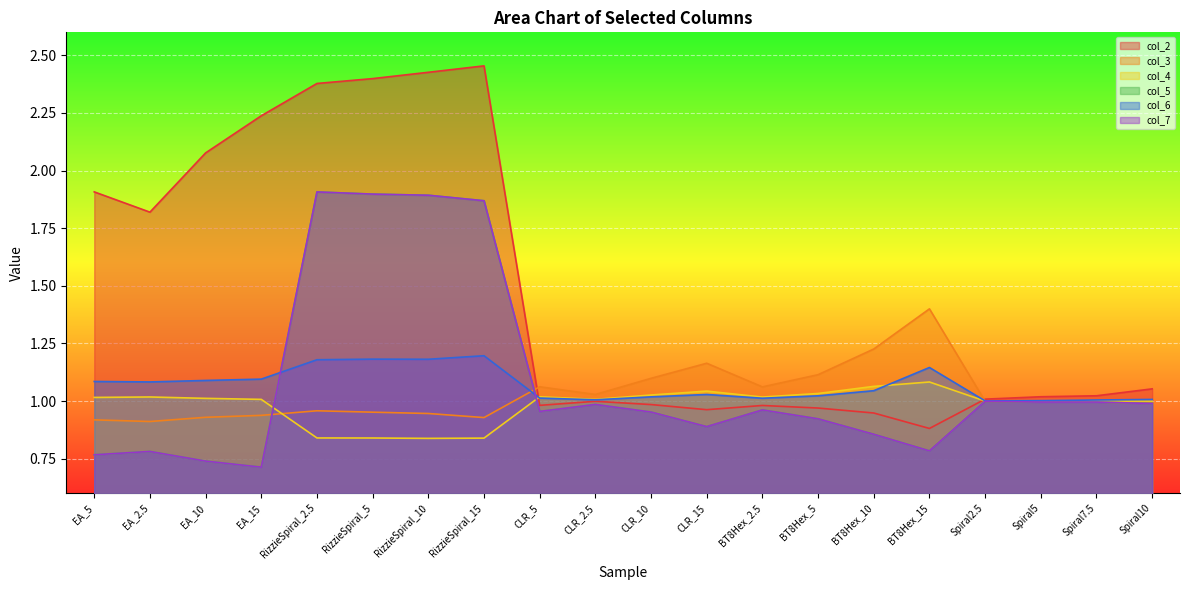

The col_2 series shows 1.7 at Spiral7.5. True or false?

False